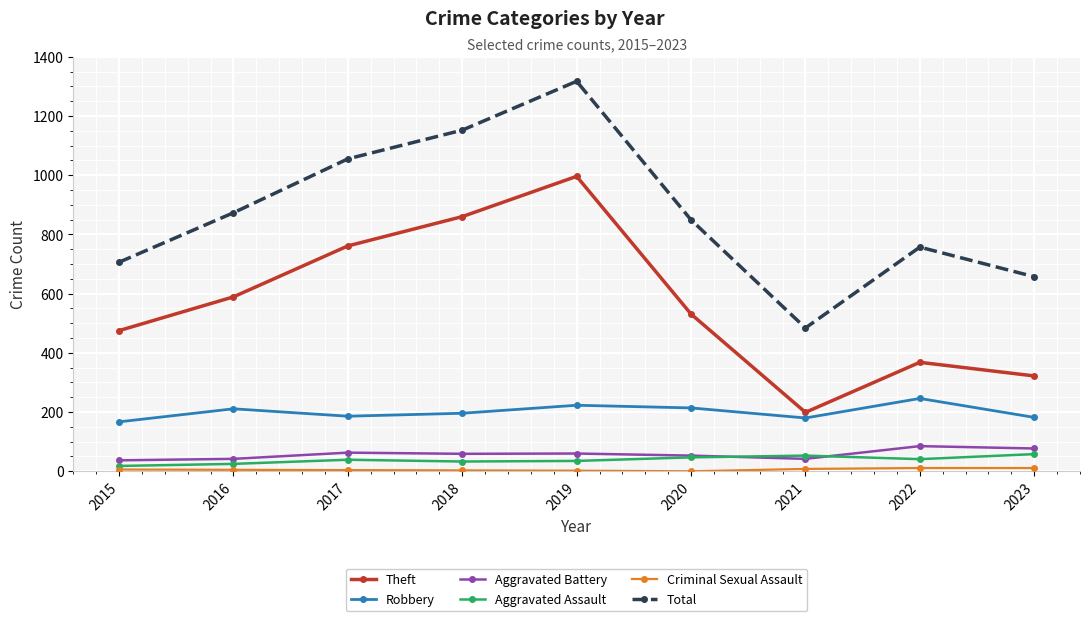

What is the minimum value for Robbery?

167